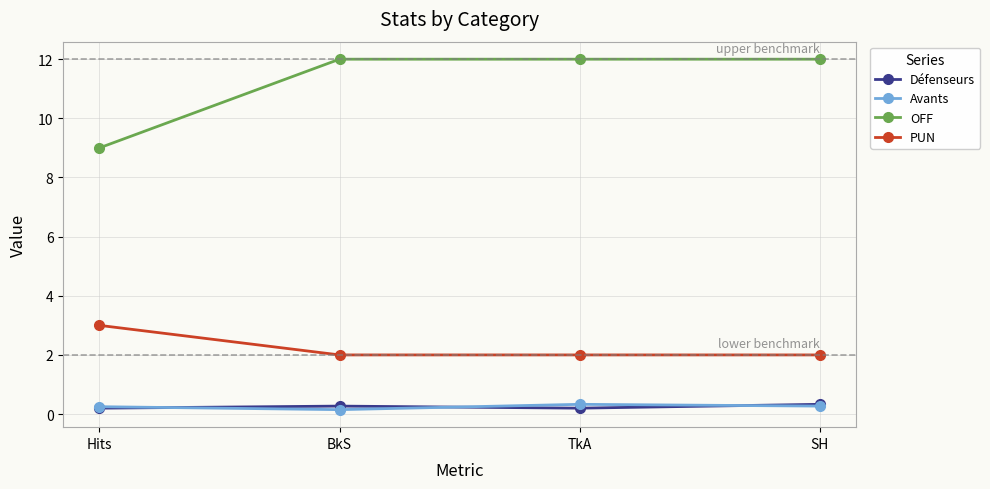

What is the label of the 1st point from the right?

SH